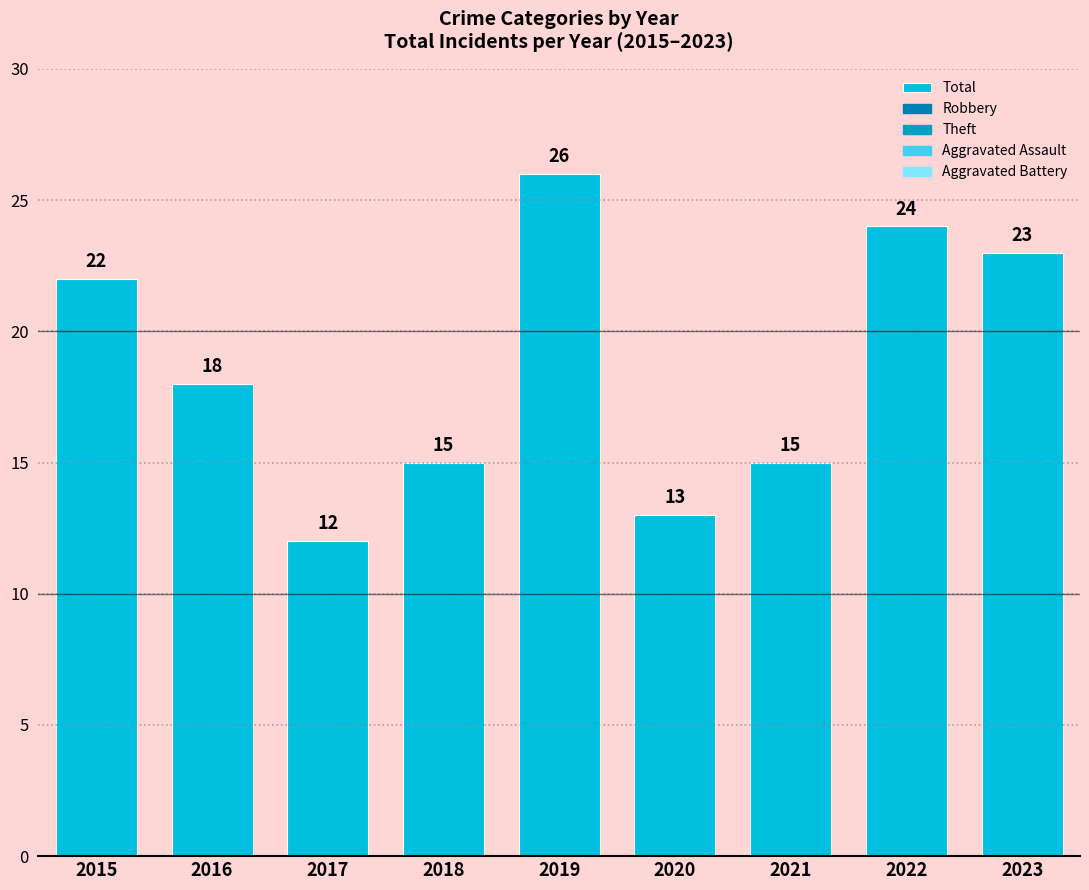

Between 2016 and 2020, which is larger?

2016